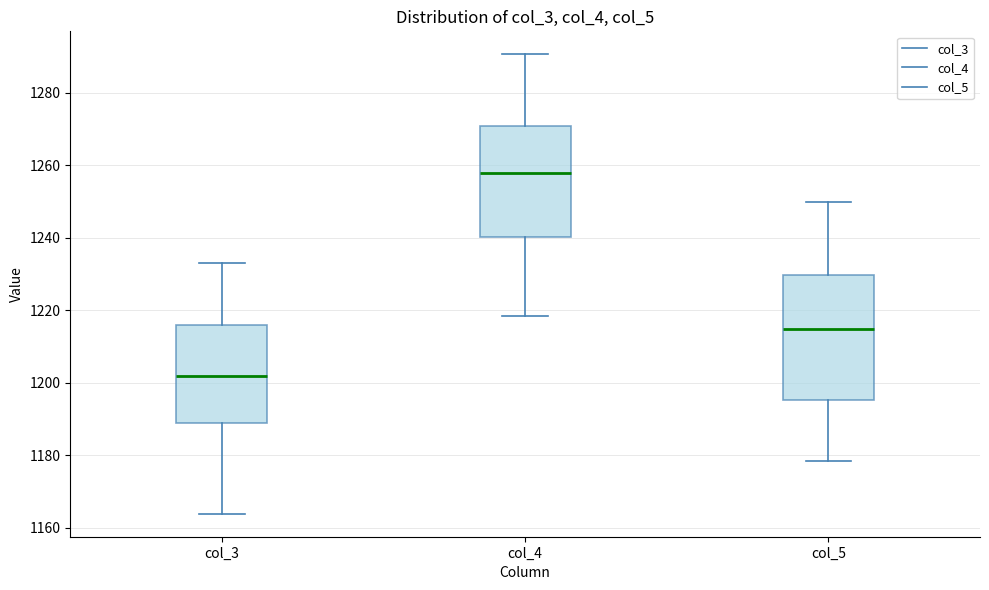

Reading left to right, read every box against the y-axis: the position of its median line, the range the box covers, and the ends of its whiskers. The values are not printed on the chart, so give them approximately, as read against the axis.

col_3: median 1202, box 1188 to 1216, whiskers 1164 to 1234
col_4: median 1258, box 1240 to 1270, whiskers 1218 to 1290
col_5: median 1214, box 1196 to 1230, whiskers 1178 to 1250